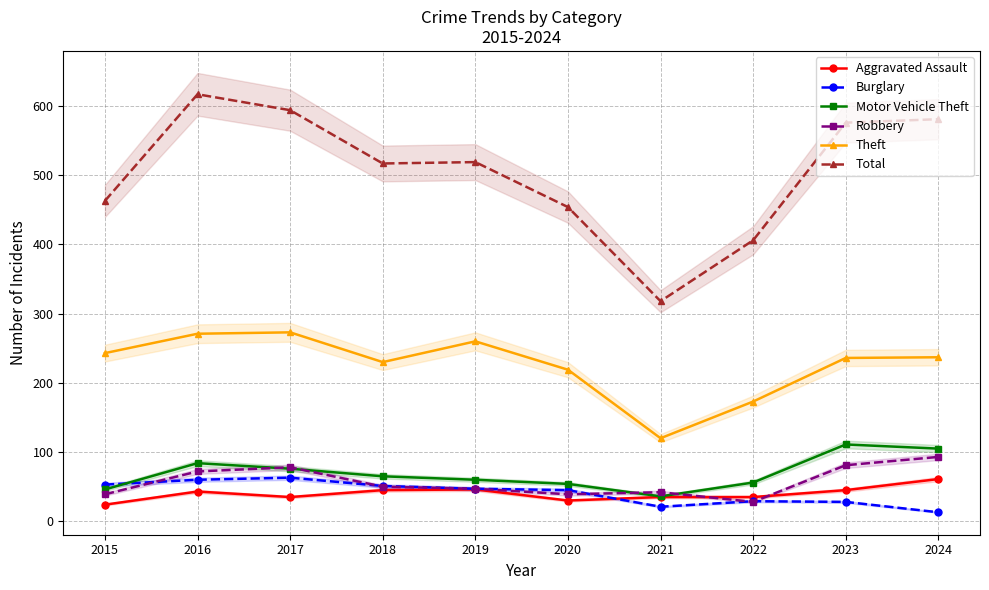

What is the value of the Aggravated Assault point at the 10th from the left?

61